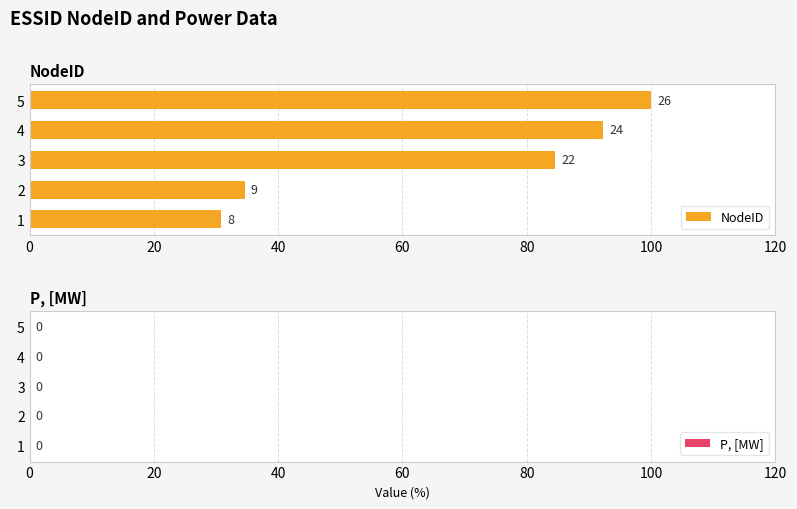

Does the chart contain any negative values?

No